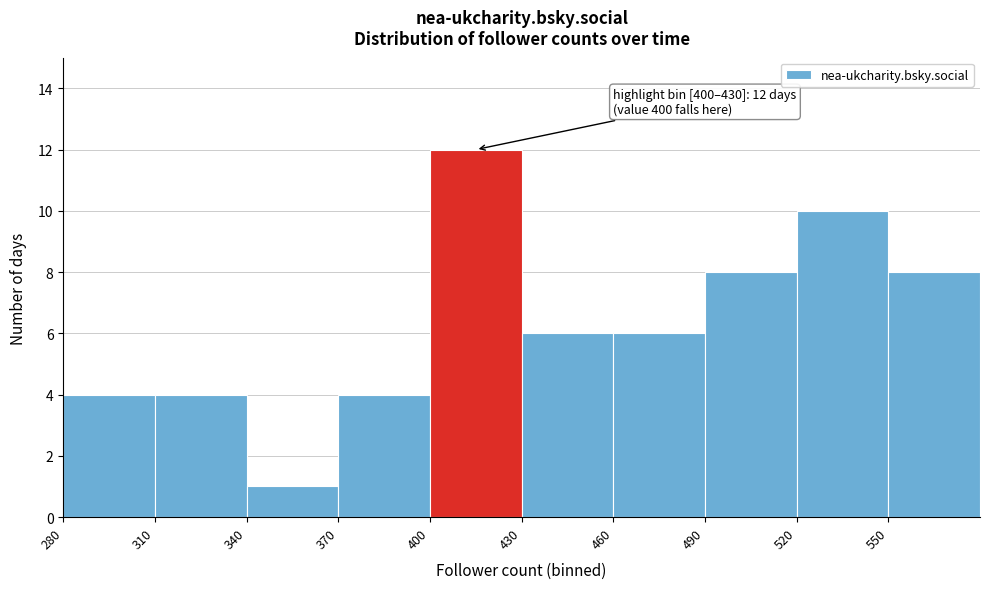

Over which range of the x-axis is the bar tallest?

400 to 430